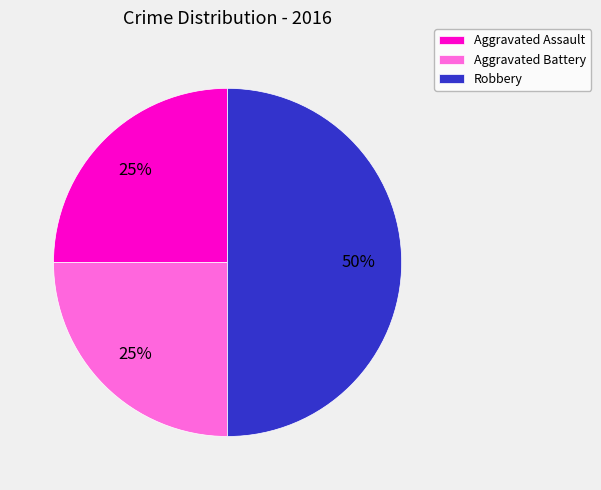

Between Aggravated Battery and Robbery, which is larger?

Robbery